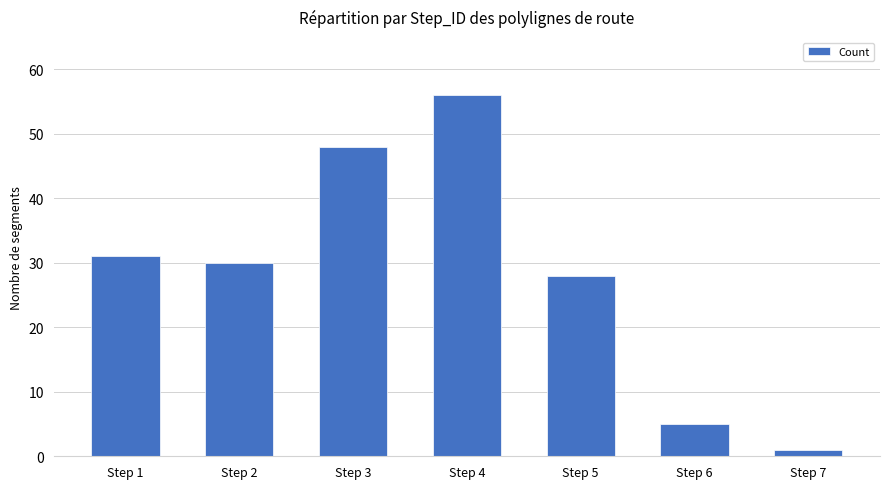

What is the ratio of the value at Step 1 to the value at Step 4?

0.6